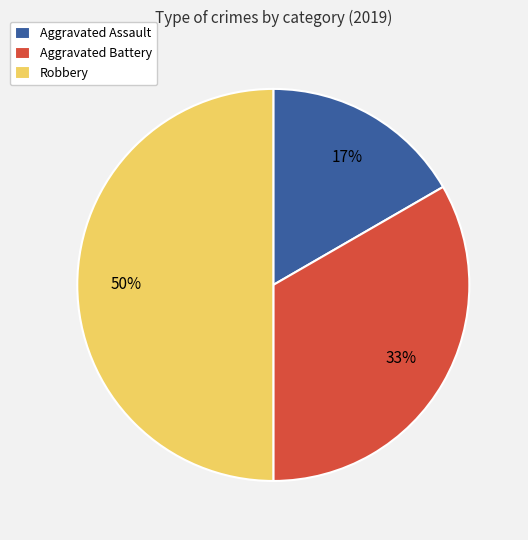

Which category has the smallest portion of the pie?

Aggravated Assault